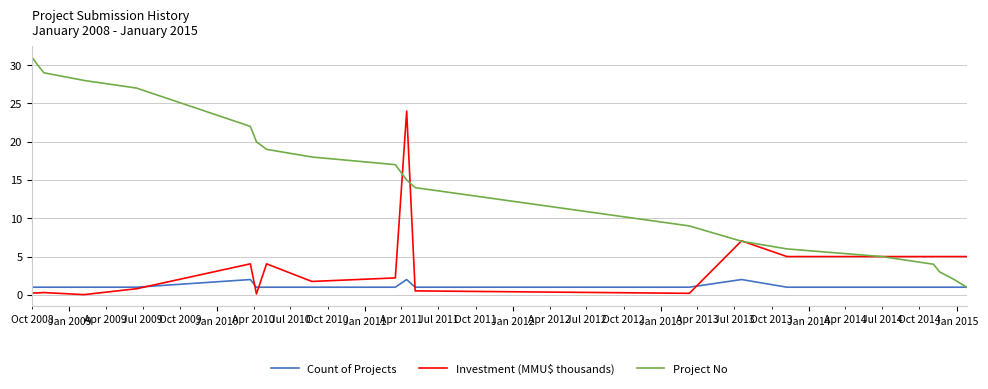

Which series has the largest total across all categories?

Project No